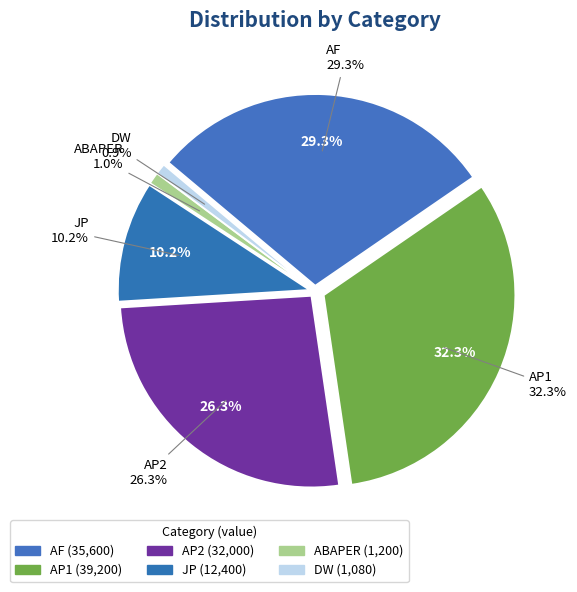

What is the ratio of the value at AP1 to the value at AP2?

1.2